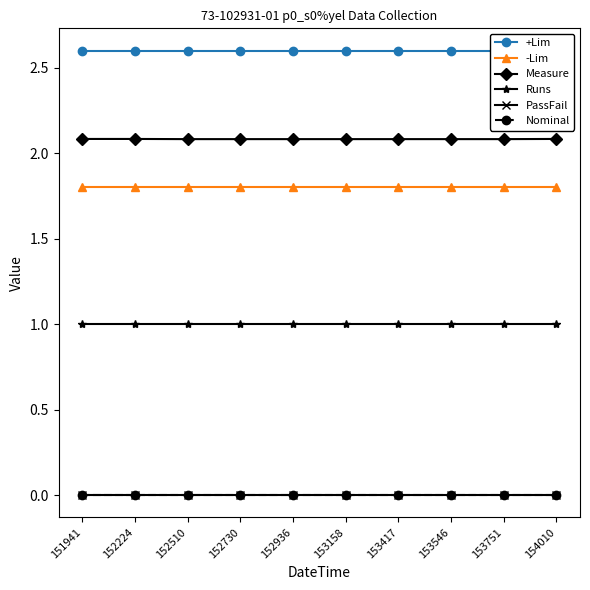

Is the value of PassFail at 153417 greater than the value of Runs at 152730?

No